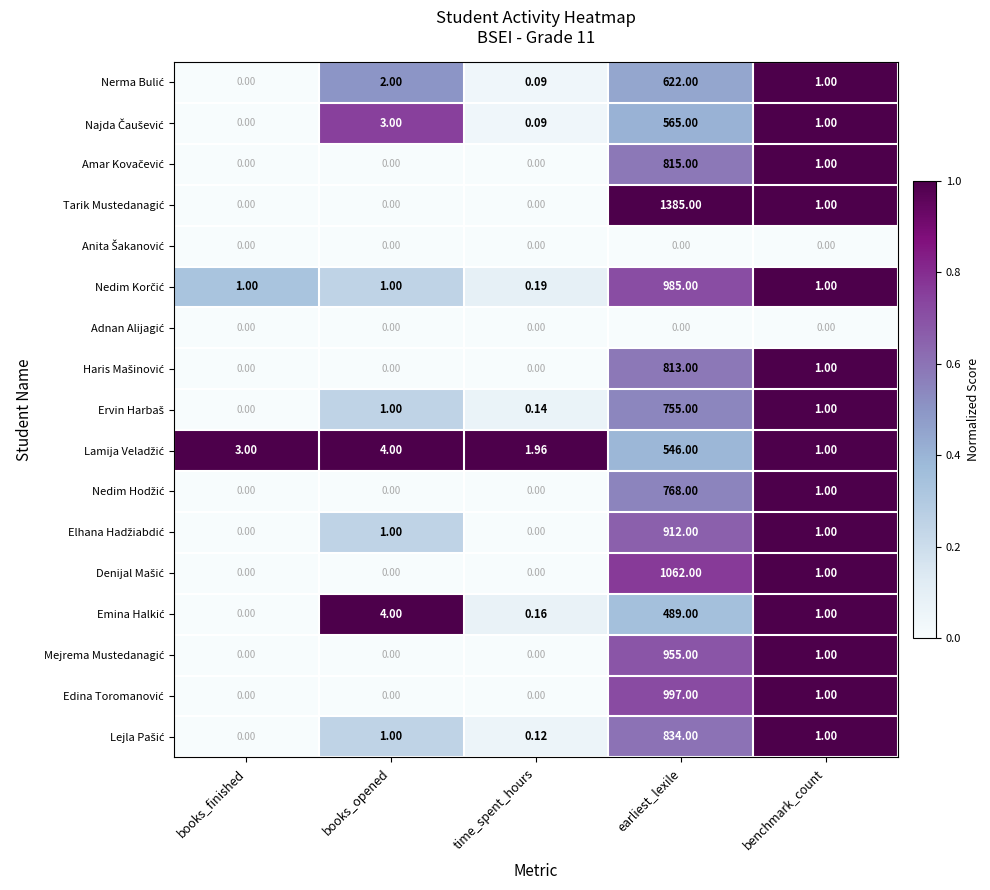

How many categories are shown in the chart?

5